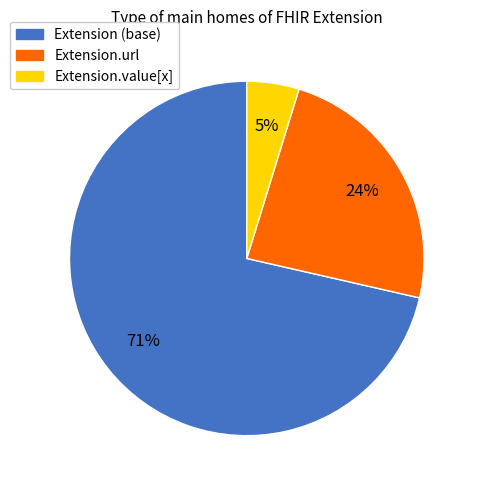

Is there any slice that represents more than half of the pie?

Yes